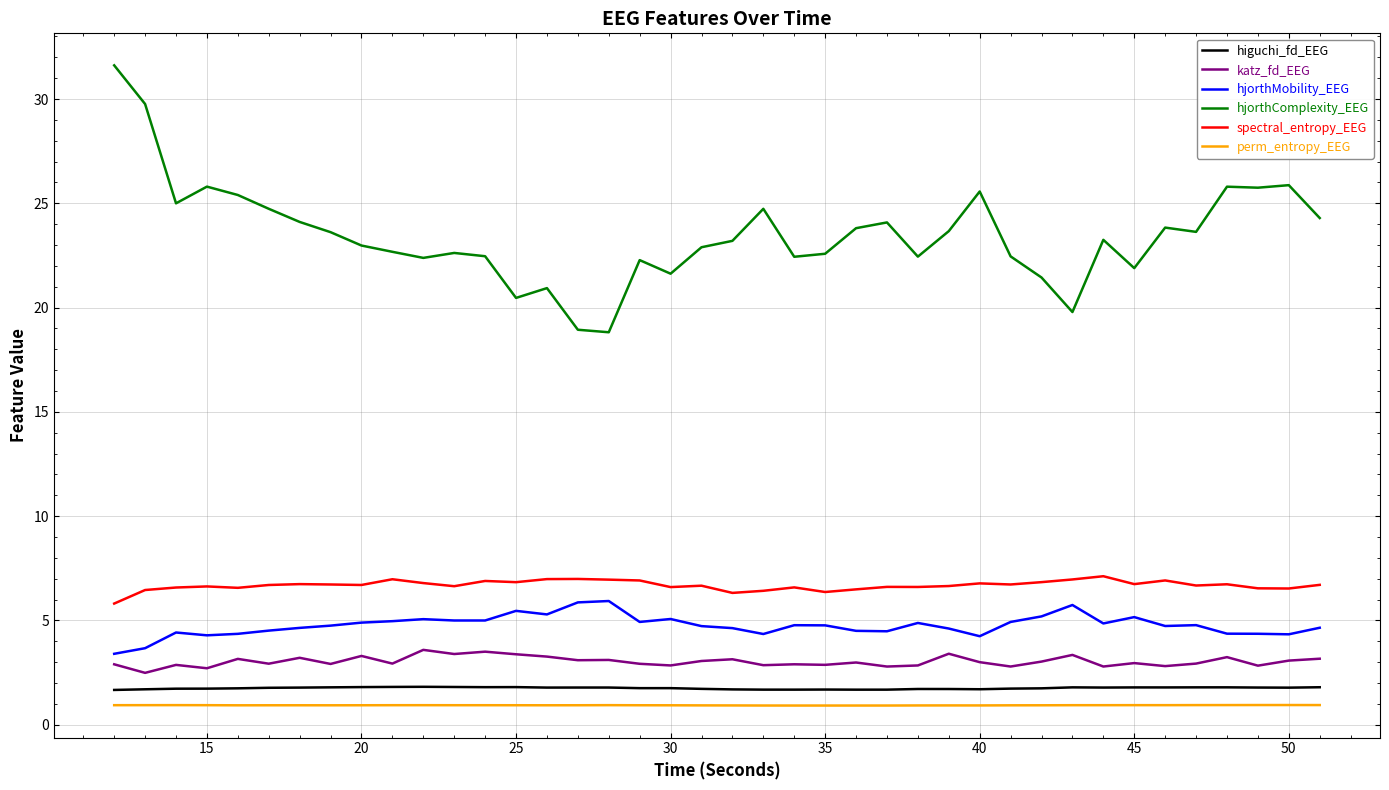

How many series are shown in this chart?

6